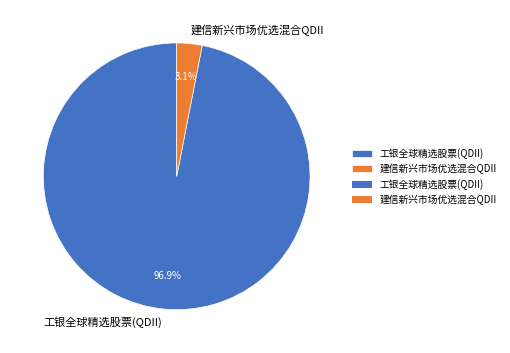

Do 建信新兴市场优选混合QDII and 工银全球精选股票(QDII) together represent more than half of the pie?

Yes